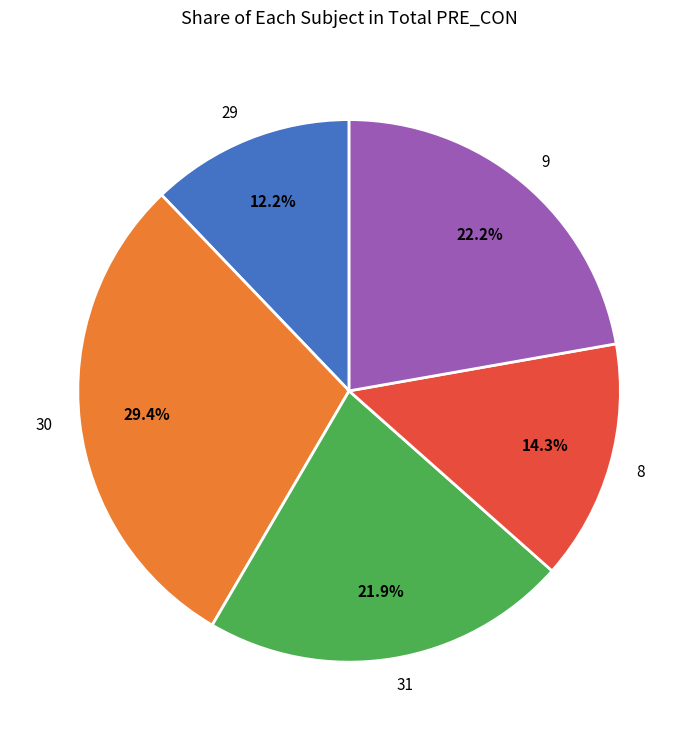

Approximately how many times larger is the value at 29 compared to 31?

0.6